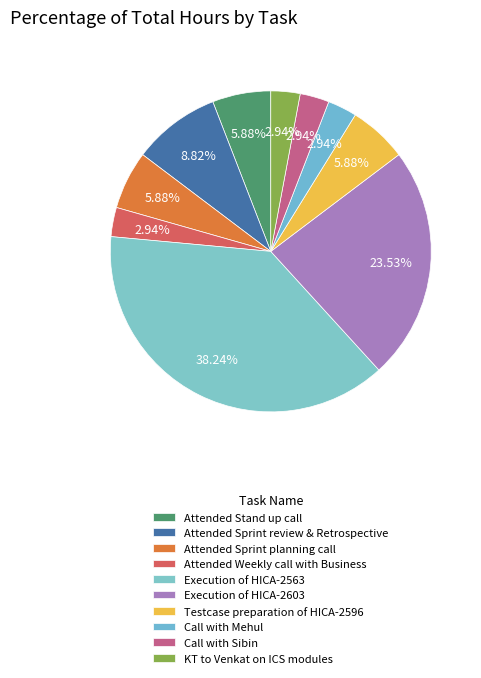

How many slices are in this pie chart?

10